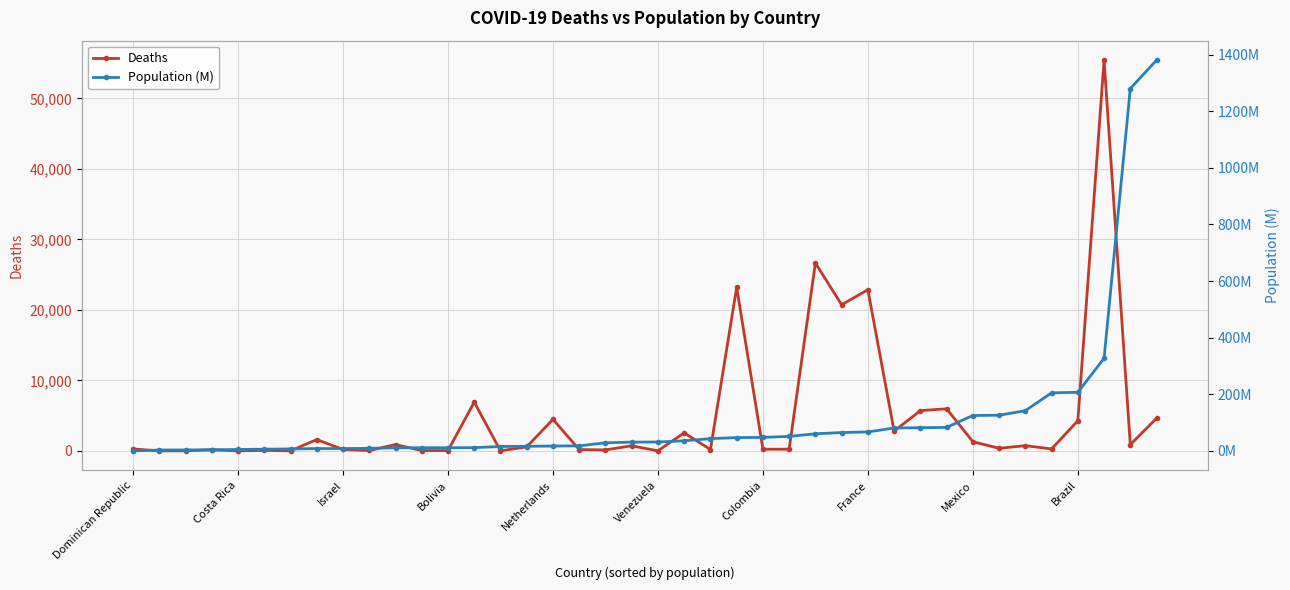

At how many categories does at least one series exceed 42219?

1